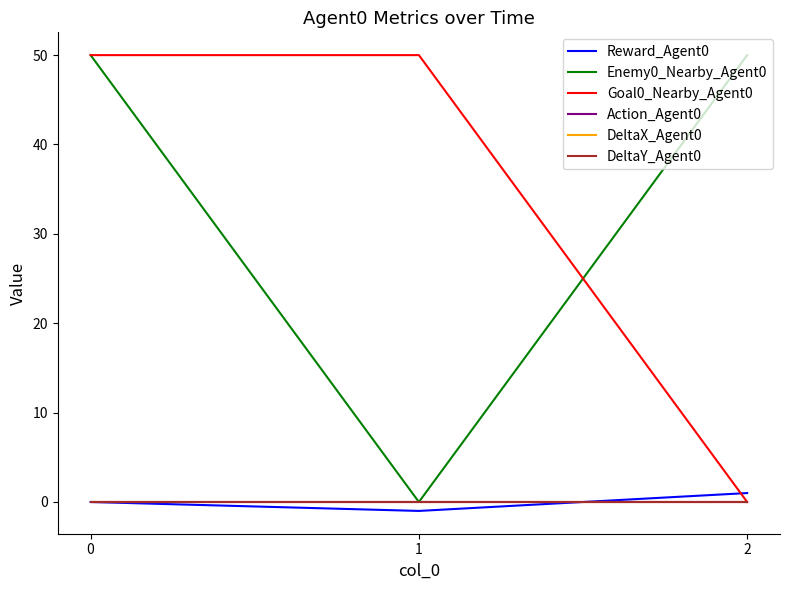

Does the chart display data point markers on the line(s)?

No